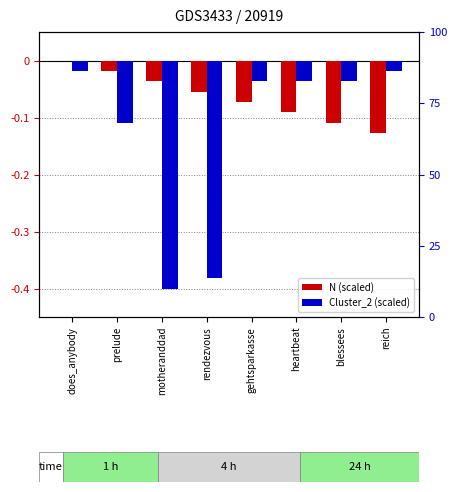

Which series changed the most between gehtsparkasse and heartbeat?

N (scaled)